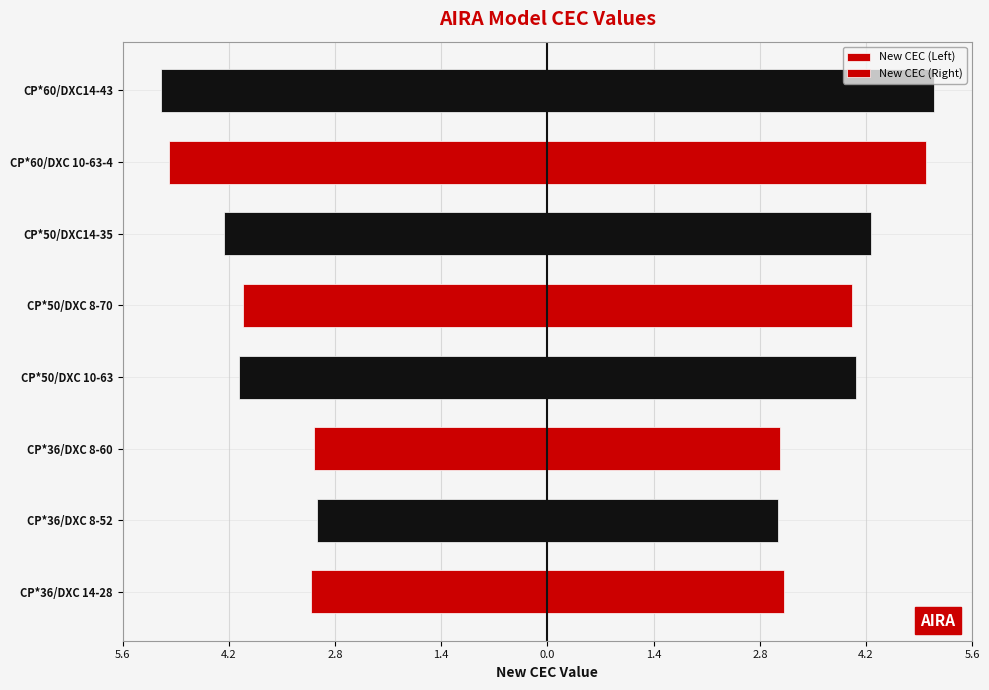

What are all the series names shown in the legend?

New CEC (Left), New CEC (Right)